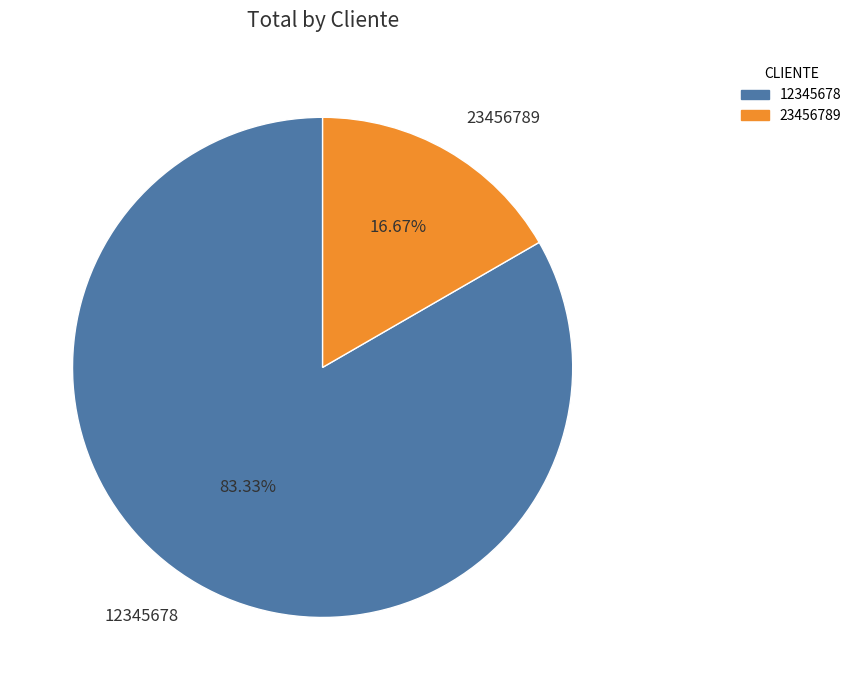

What percentage is the 23456789 slice, to the nearest percent?

17%